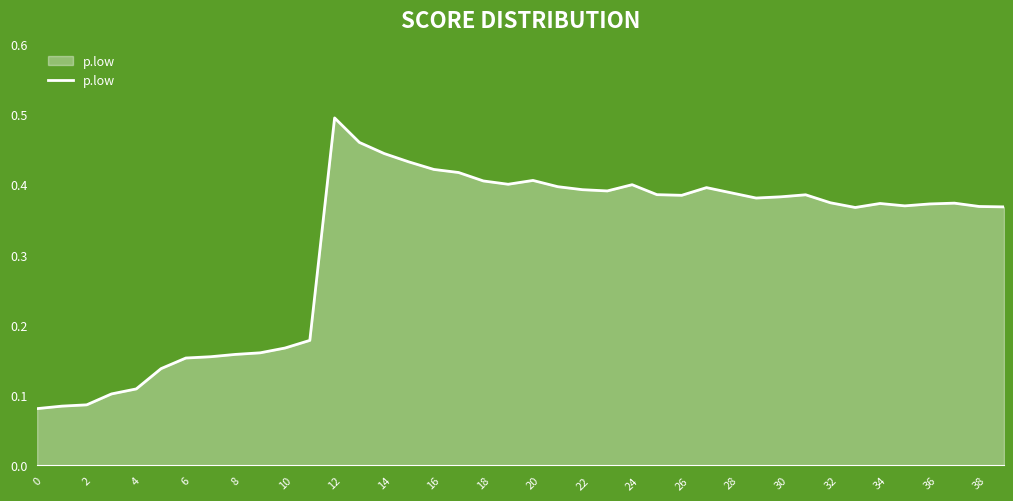

Does the chart display data point markers on the line(s)?

No